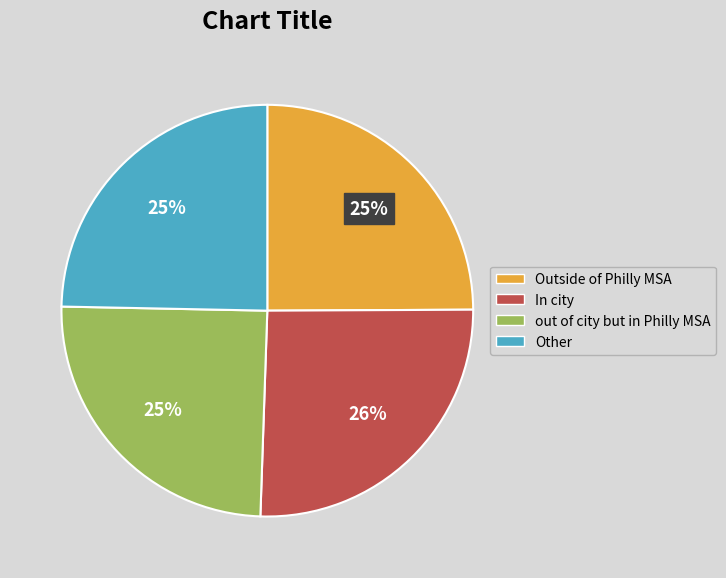

To the nearest percent, what percentage of the pie is Outside of Philly MSA?

25%